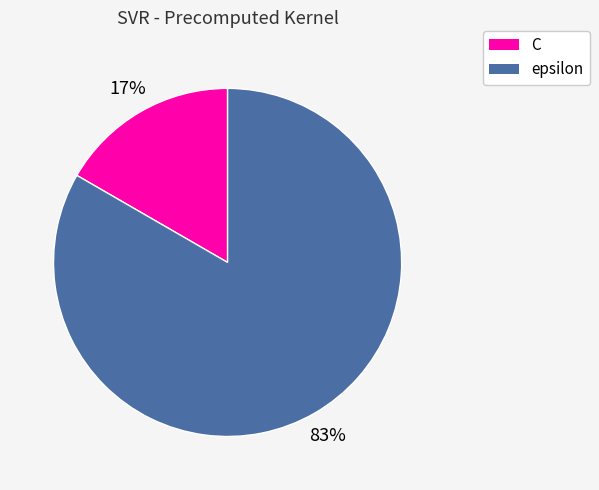

To the nearest percent, what is the average slice percentage?

50%